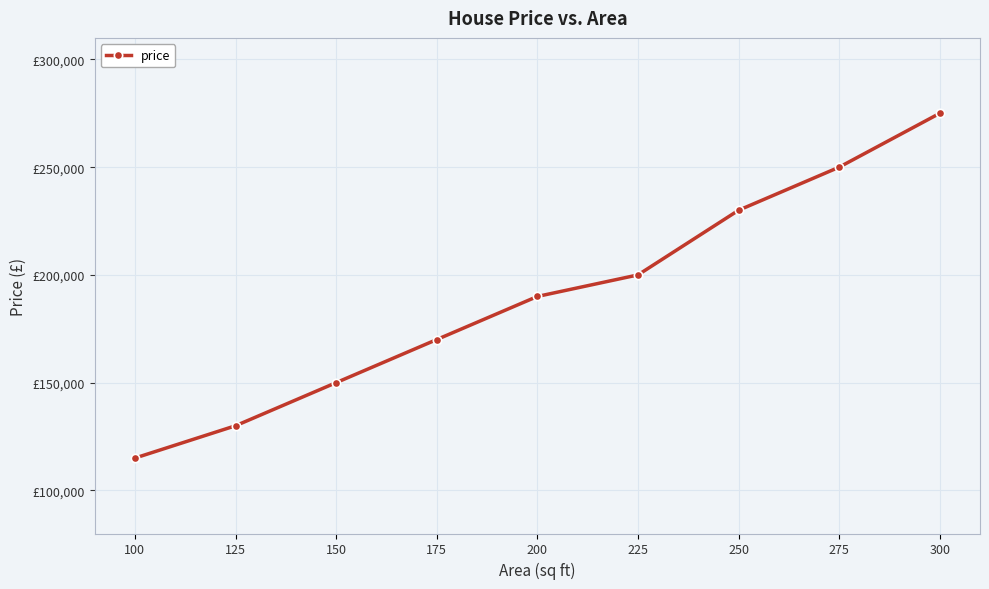

Rank the categories by value from lowest to highest.

100, 125, 150, 175, 200, 225, 250, 275, 300